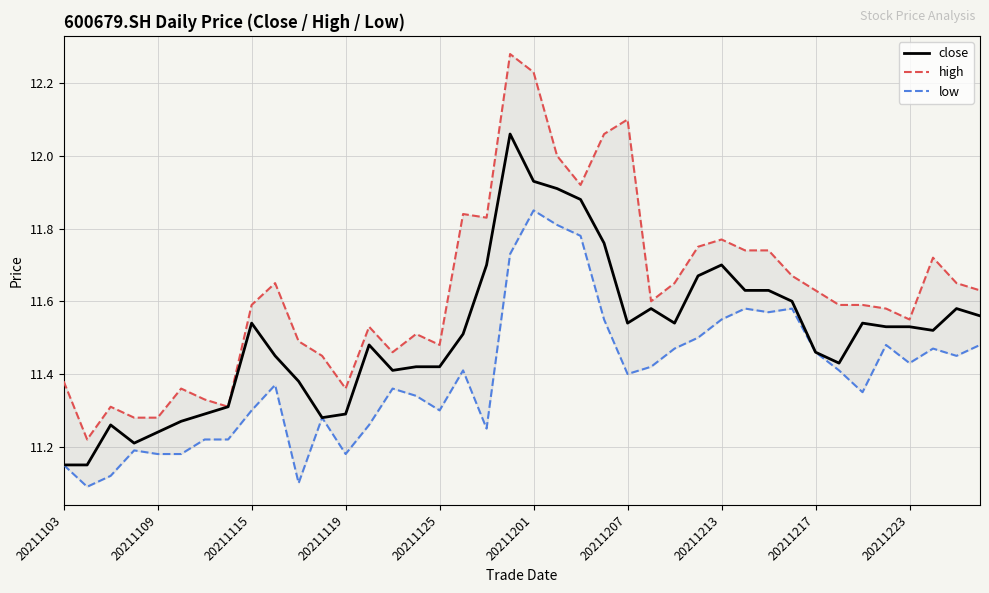

What position from the right is 29?

11